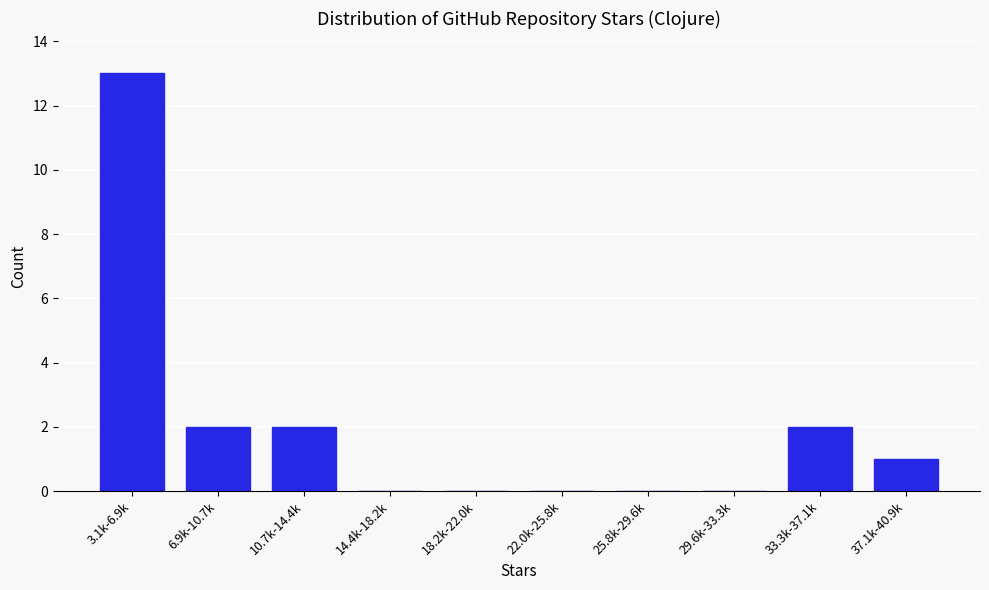

Reading right to left, what are all the values shown in this chart?

37.1k-40.9k=1	33.3k-37.1k=2	29.6k-33.3k=0	25.8k-29.6k=0	22.0k-25.8k=0	18.2k-22.0k=0	14.4k-18.2k=0	10.7k-14.4k=2	6.9k-10.7k=2	3.1k-6.9k=13